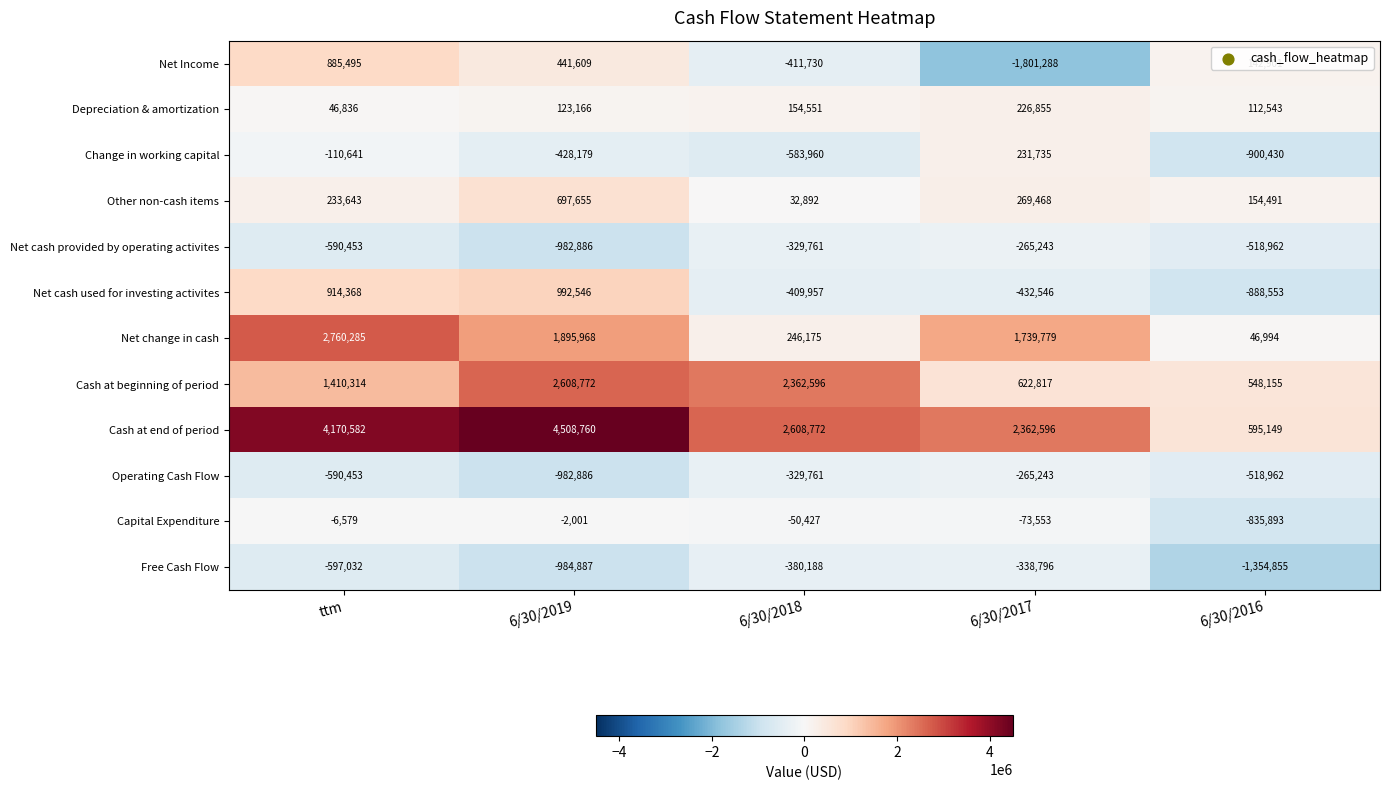

List the labels in order of Net Income value, smallest first.

6/30/2017, 6/30/2018, 6/30/2016, 6/30/2019, ttm